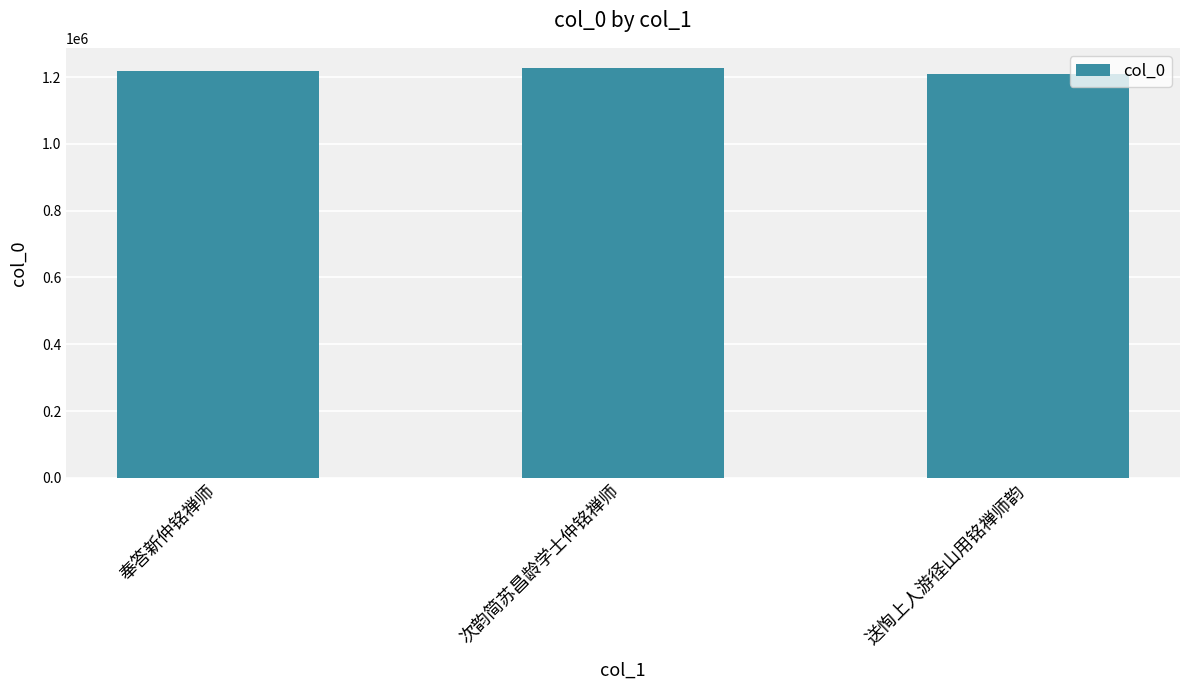

The chart shows a value of 1973243 at 送恂上人游径山用铭禅师韵. True or false?

False